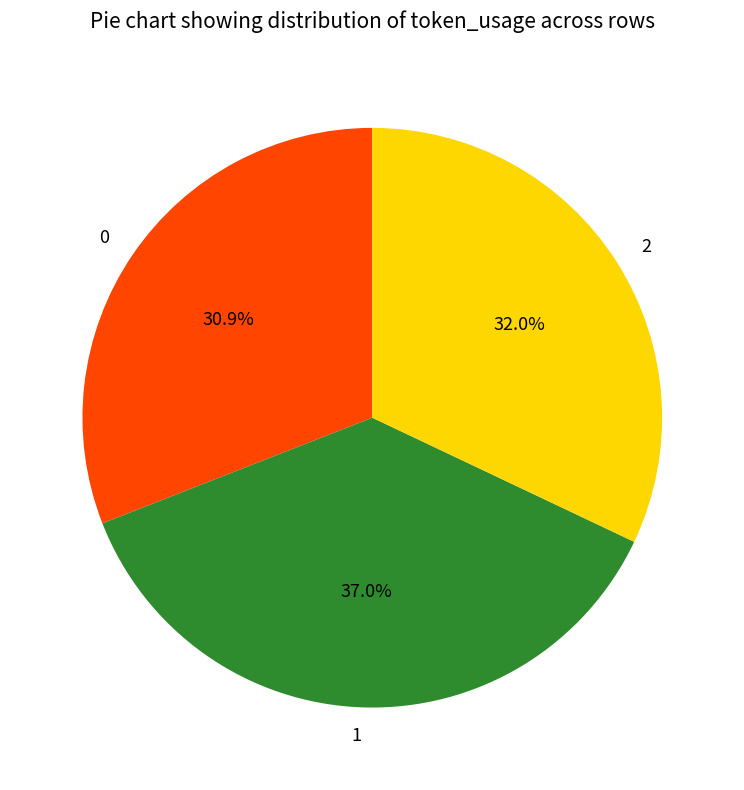

Does 1 account for over 50% of the chart?

No